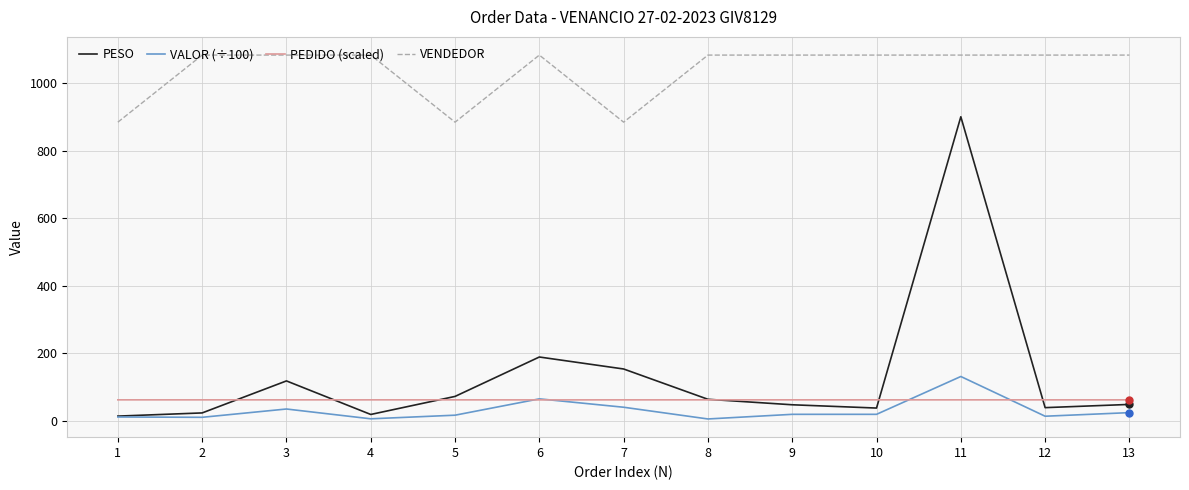

What is the minimum value for PEDIDO (scaled)?

61.2